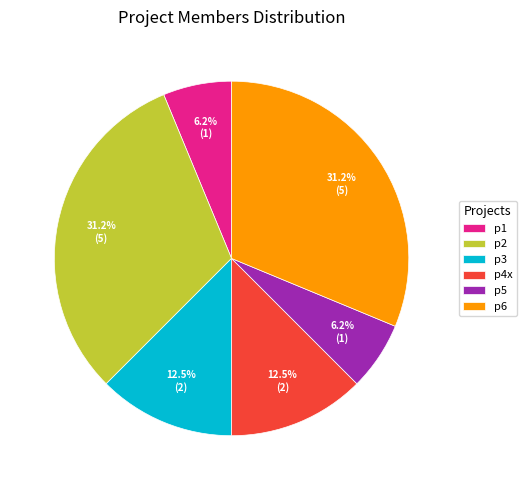

What percentage do p2 and p1 together represent?

37.5%